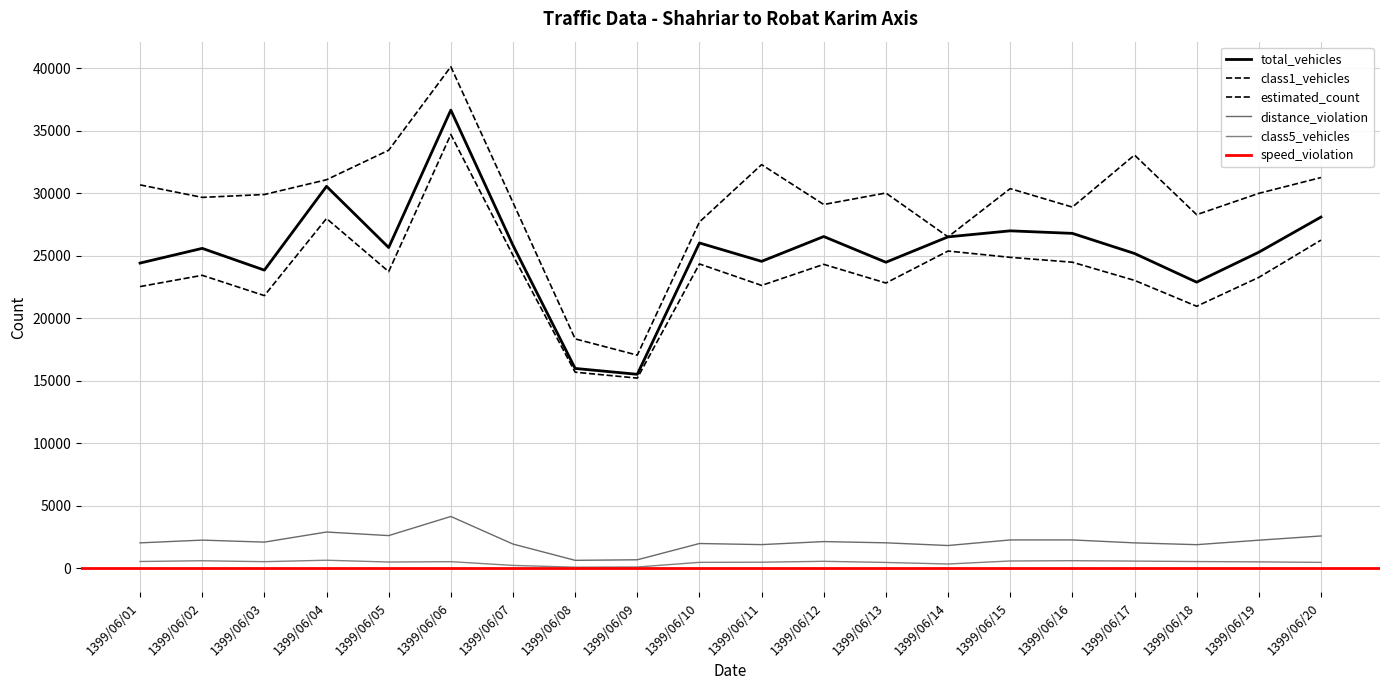

Which series has the largest range (max minus min)?

estimated_count